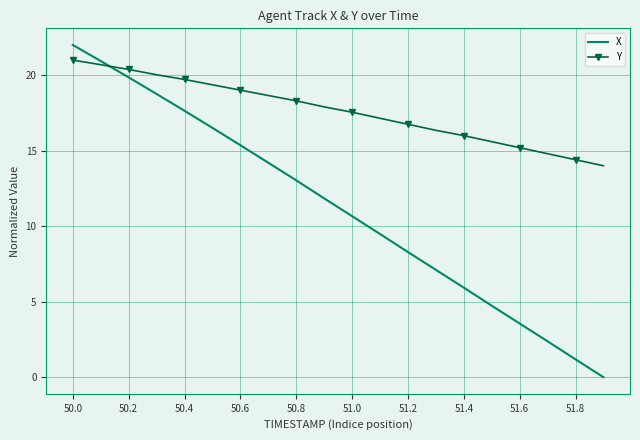

Which series has the largest range (max minus min)?

X